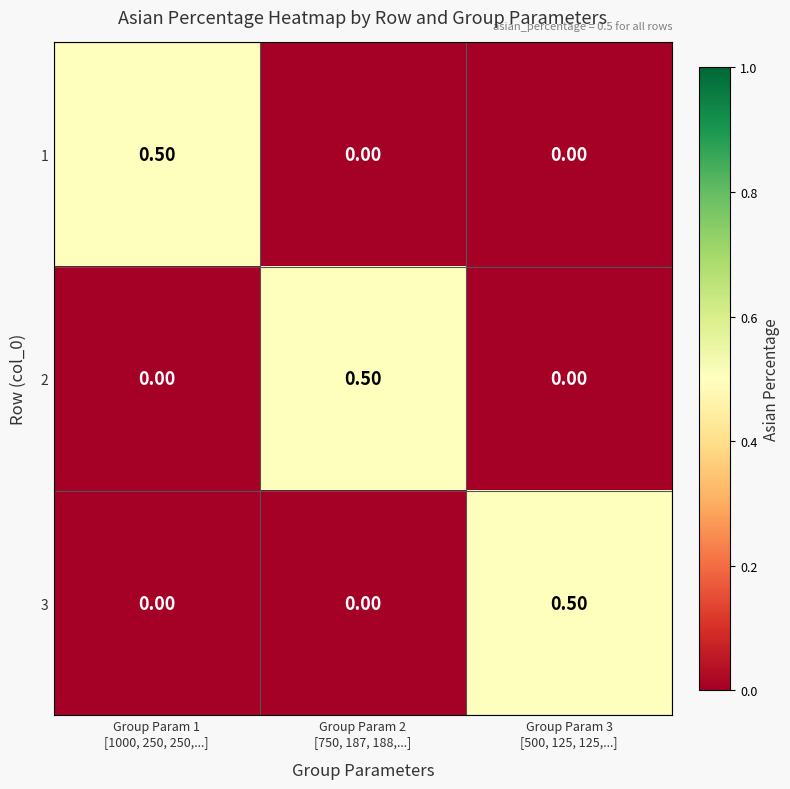

How many data points does each series have?

3